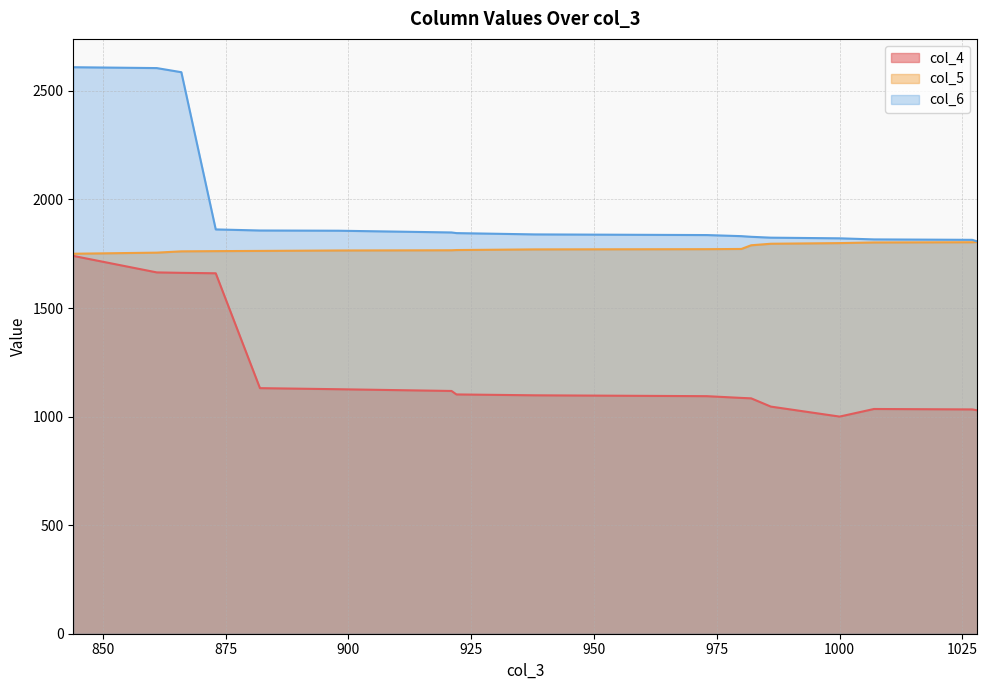

What is the sum of the col_4 values at 1028 and 982?

2113